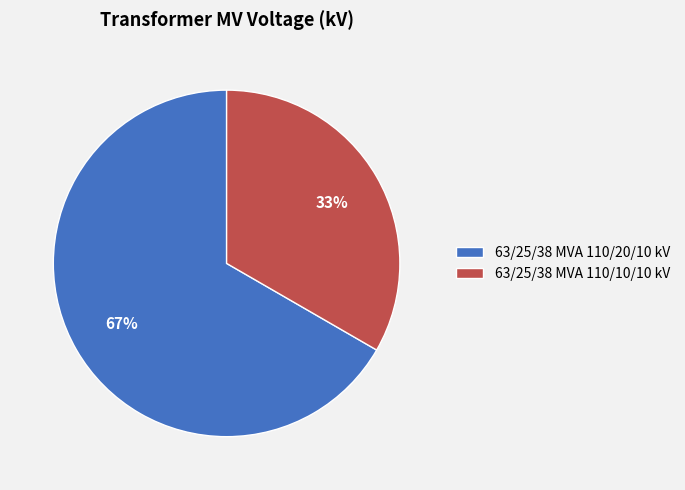

To the nearest percent, what is the combined percentage of 63/25/38 MVA 110/10/10 kV and 63/25/38 MVA 110/20/10 kV?

100%